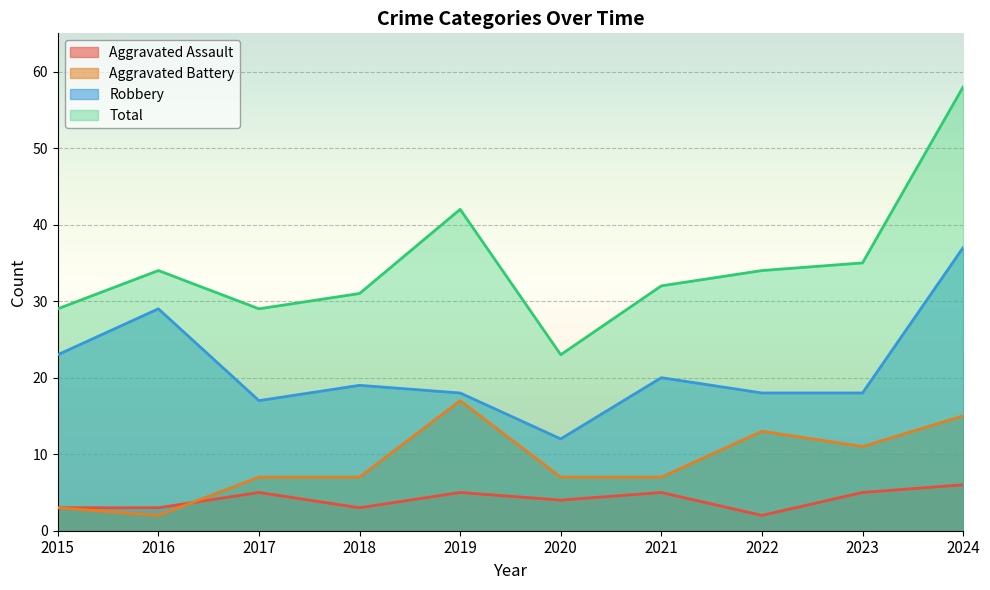

How many lines are shown in the chart?

4